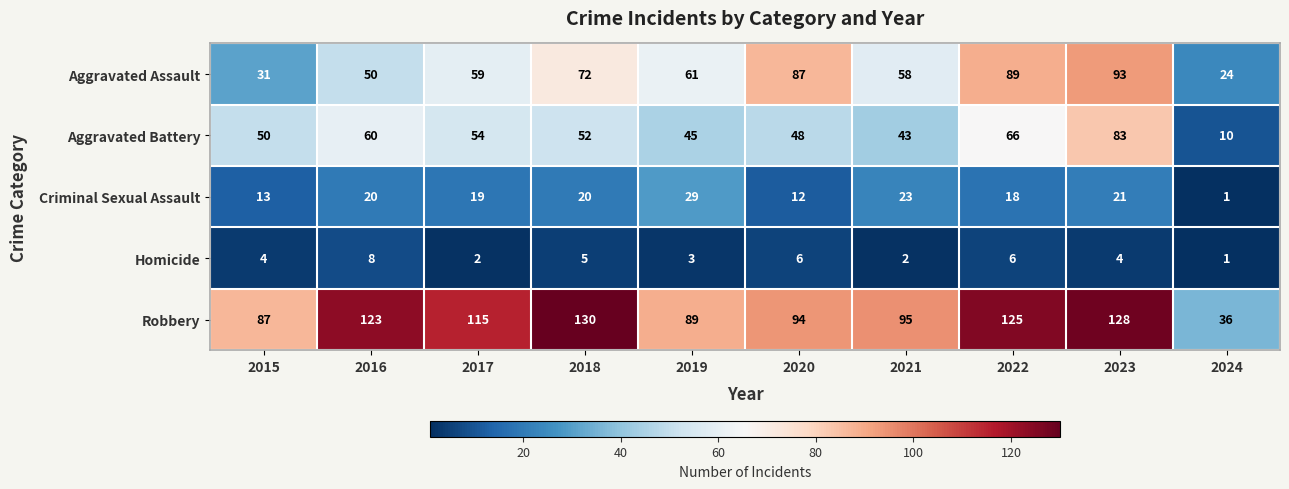

Rank the series at 2022 from lowest to highest value.

Homicide, Criminal Sexual Assault, Aggravated Battery, Aggravated Assault, Robbery